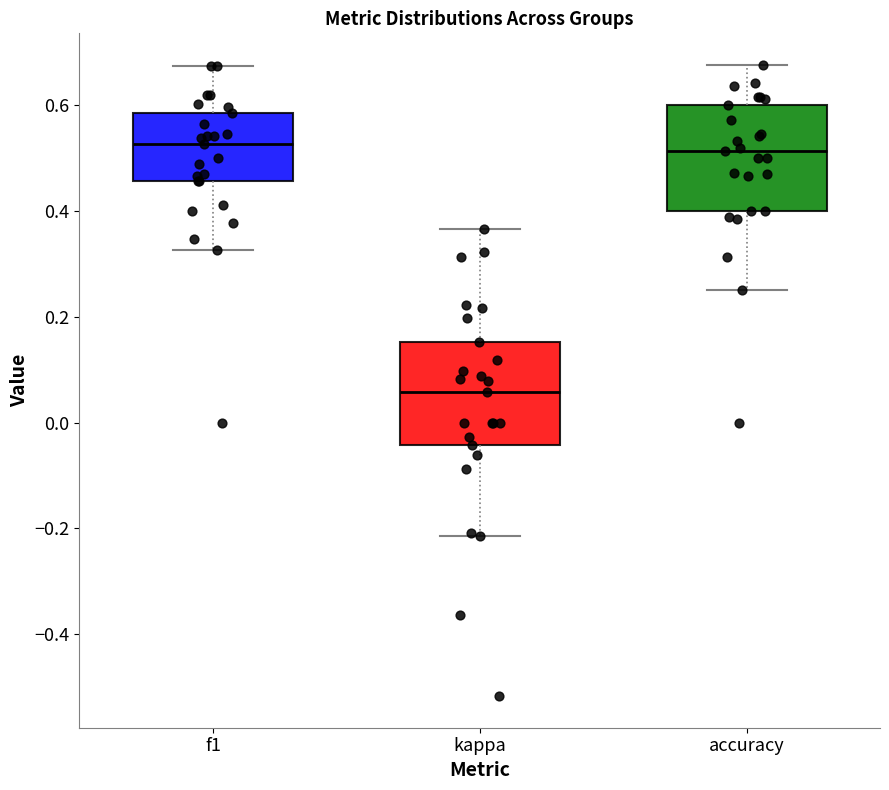

Reading left to right, transcribe this box plot: for each box, give where its median line is, the range the box spans, and where its two whiskers end, as read against the y-axis. The values are not printed on the chart, so give them approximately, as read against the axis.

f1: median 0.52, box 0.46 to 0.58, whiskers 0.32 to 0.68
kappa: median 0.06, box -0.04 to 0.16, whiskers -0.22 to 0.36
accuracy: median 0.52, box 0.40 to 0.60, whiskers 0.26 to 0.68